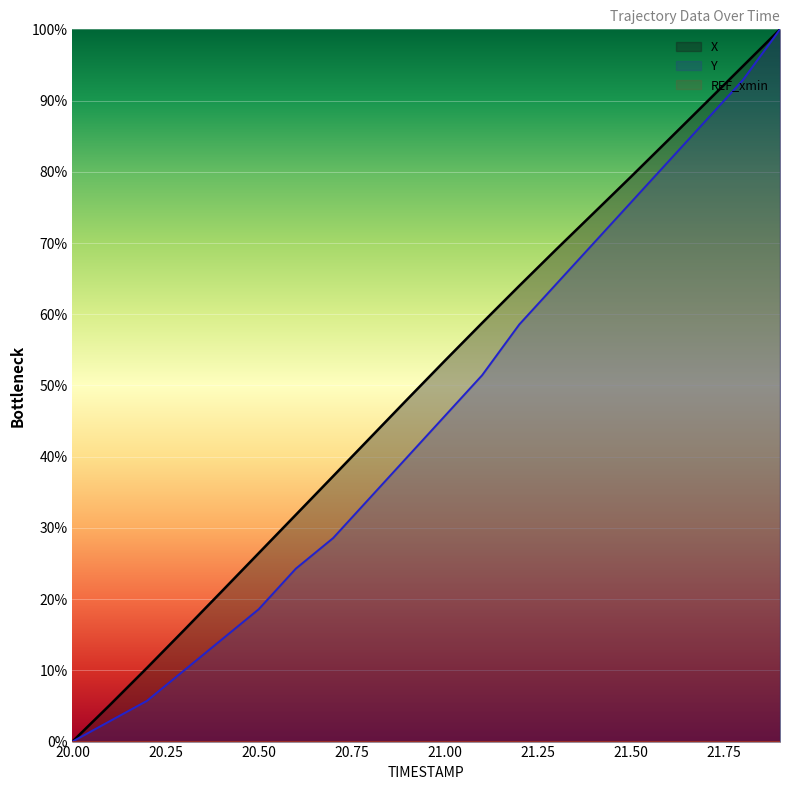

Which series has the largest total across all categories?

X